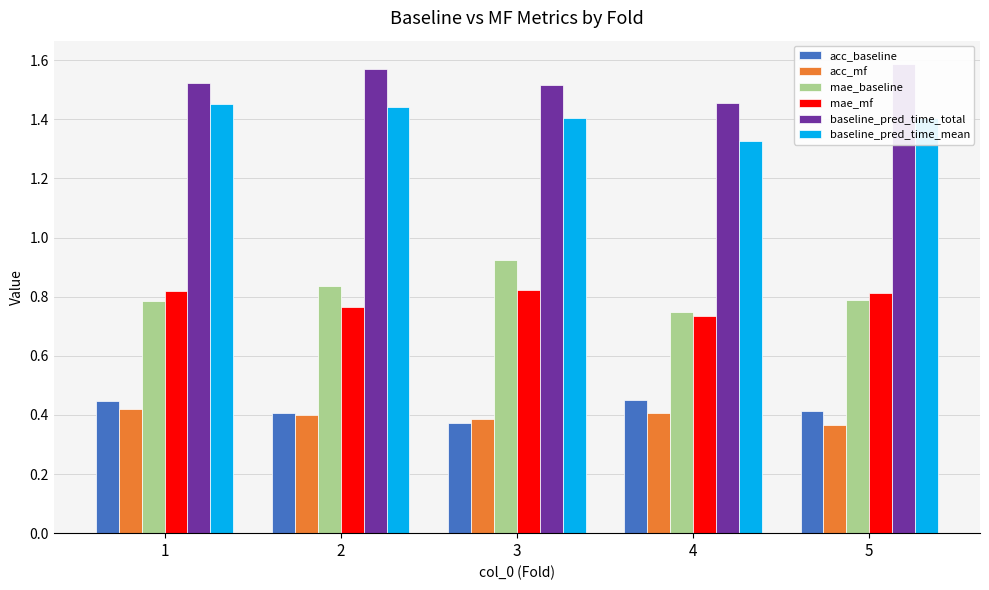

Does the chart contain stacked bars?

No